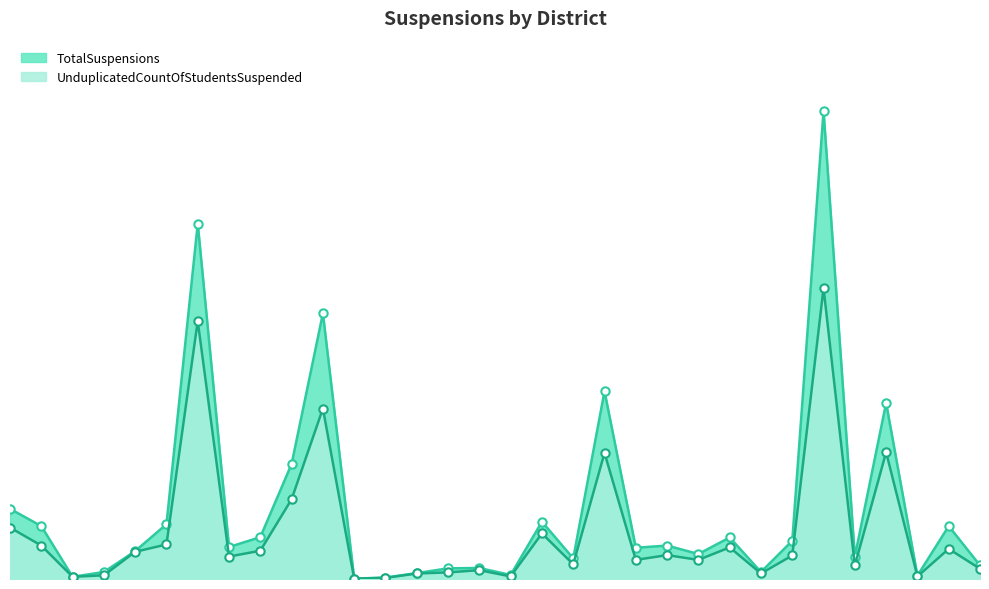

Is the value of TotalSuspensions at Los Gatos-Saratoga Union High greater than the value of UnduplicatedCountOfStudentsSuspended at Gilroy Unified?

No